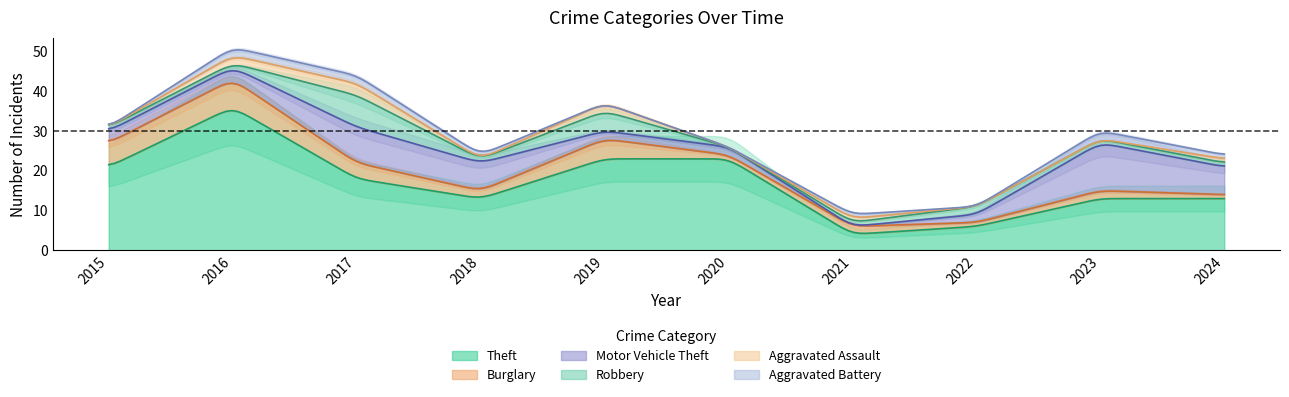

What is the difference between the second highest and second lowest values in the Theft series?

30.7